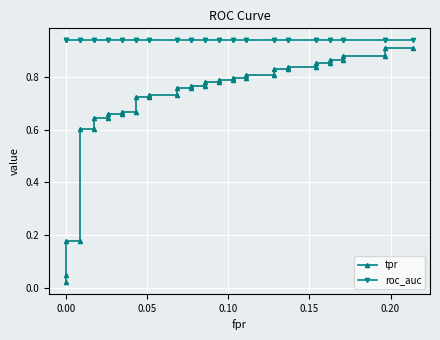

Reading left to right, extract all data points from this chart.

tpr: 0.0	0.0	0.2	0.2	0.6	0.6	0.6	0.6	0.7	0.7	0.7	0.7	0.7	0.7	0.7	0.7	0.8	0.8	0.8	0.8	0.8	0.8	0.8	0.8	0.8	0.8	0.8	0.8	0.8	0.8	0.8	0.8	0.9	0.9	0.9	0.9	0.9	0.9	0.9	0.9
roc_auc: 0.9	0.9	0.9	0.9	0.9	0.9	0.9	0.9	0.9	0.9	0.9	0.9	0.9	0.9	0.9	0.9	0.9	0.9	0.9	0.9	0.9	0.9	0.9	0.9	0.9	0.9	0.9	0.9	0.9	0.9	0.9	0.9	0.9	0.9	0.9	0.9	0.9	0.9	0.9	0.9